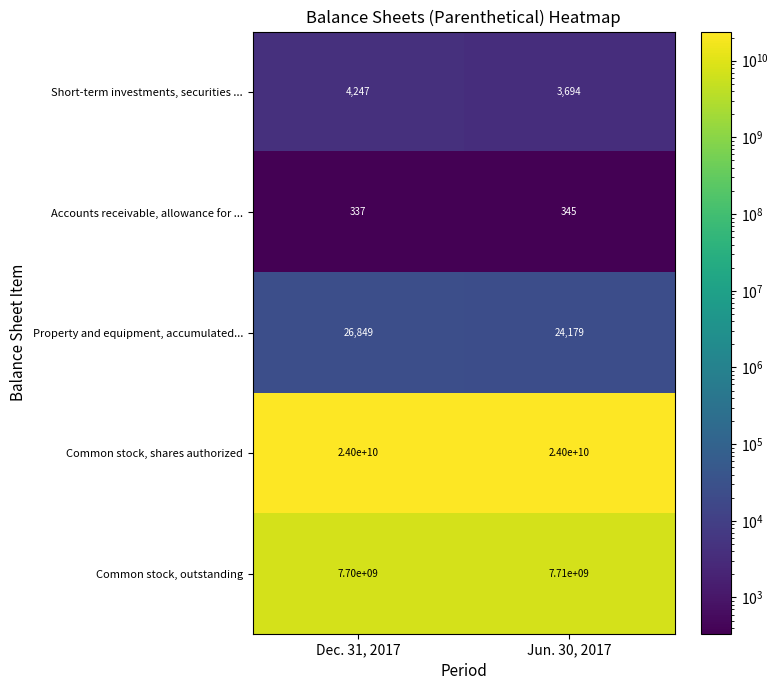

List the series in order of their peak value, highest first.

Common stock, shares authorized, Common stock, outstanding, Property and equipment, accumulated..., Short-term investments, securities ..., Accounts receivable, allowance for ...